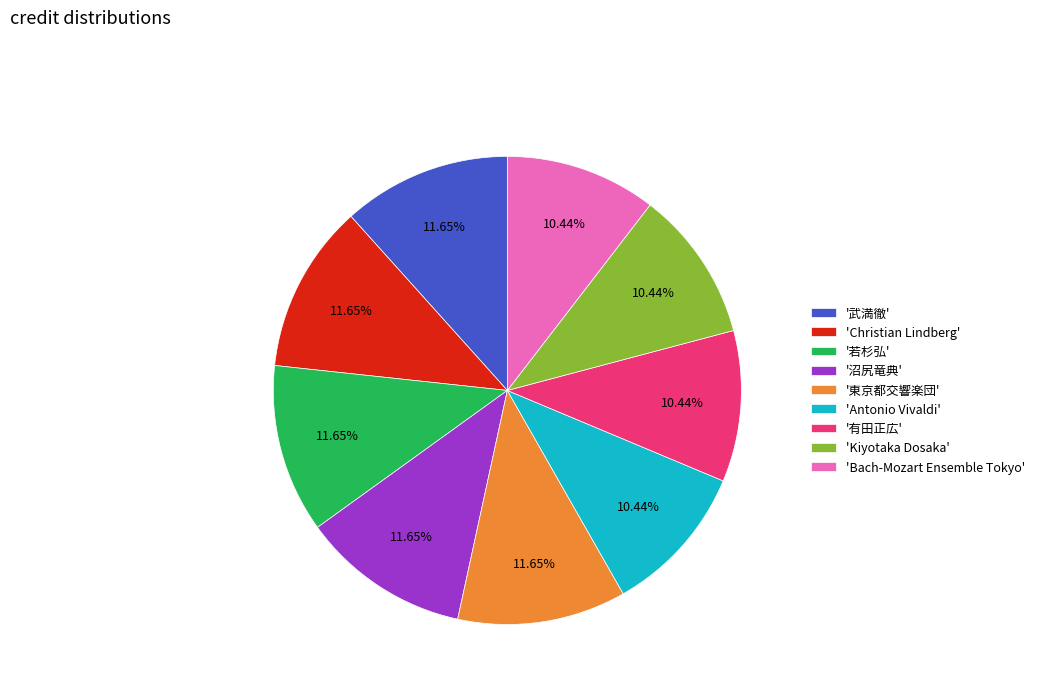

Which has a higher value, 'Bach-Mozart Ensemble Tokyo' or 'Christian Lindberg'?

'Christian Lindberg'